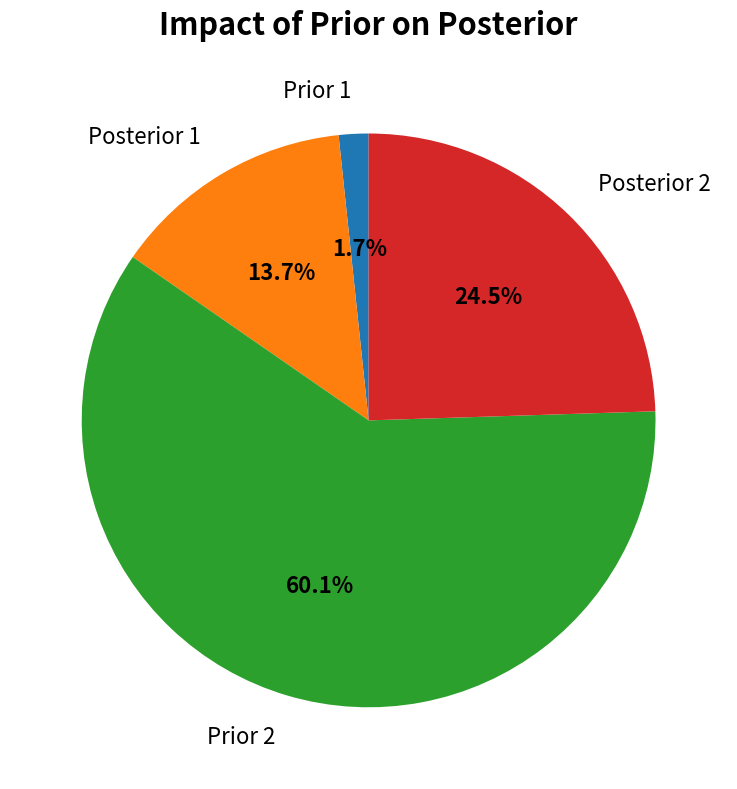

Between Posterior 2 and Prior 1, which is larger?

Posterior 2